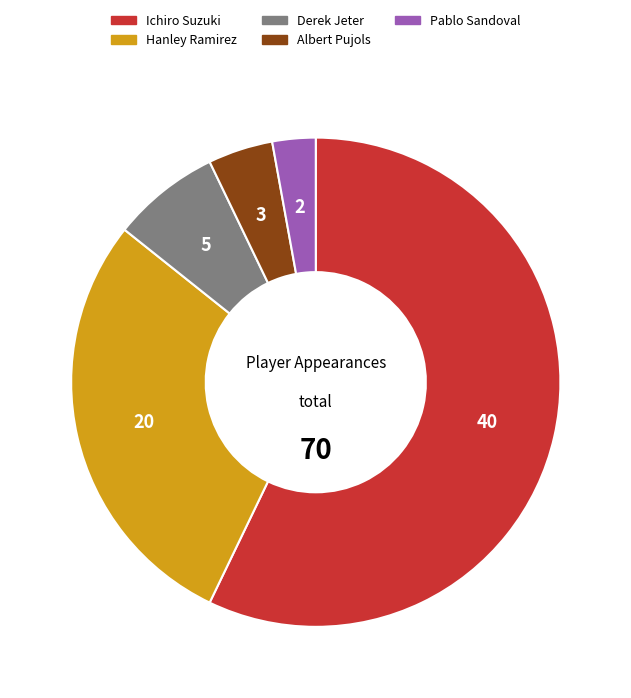

True or false: Ichiro Suzuki accounts for 42% of the total.

False